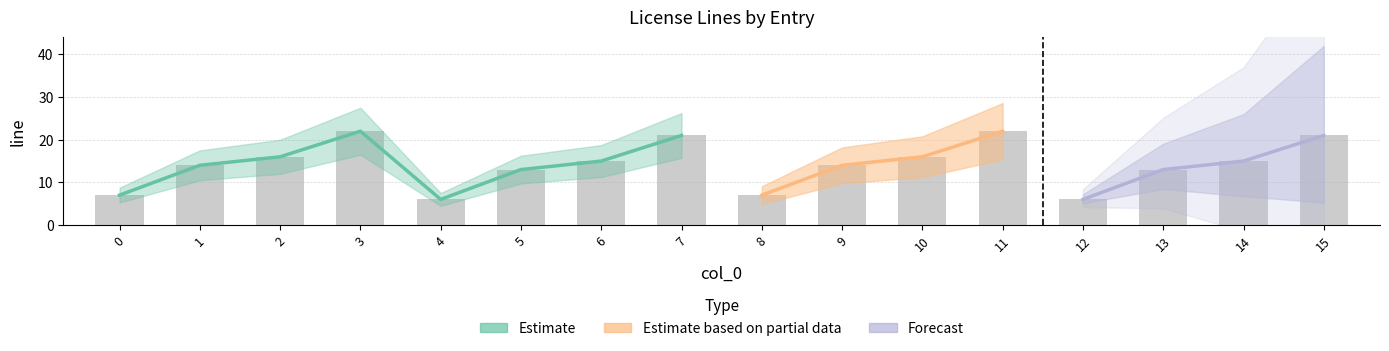

Reading left to right, what are all the values shown in this chart?

0=7	1=14	2=16	3=22	4=6	5=13	6=15	7=21	8=7	9=14	10=16	11=22	12=6	13=13	14=15	15=21